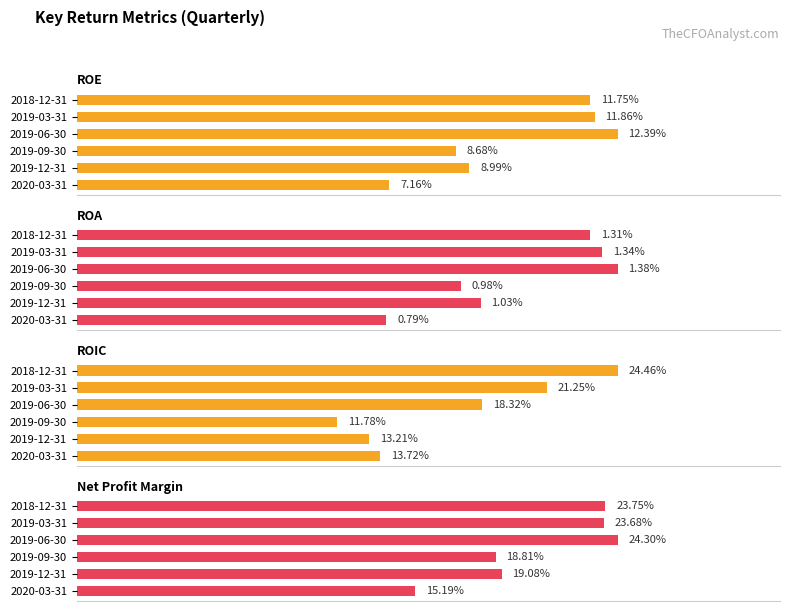

Which series has the largest range (max minus min)?

ROIC